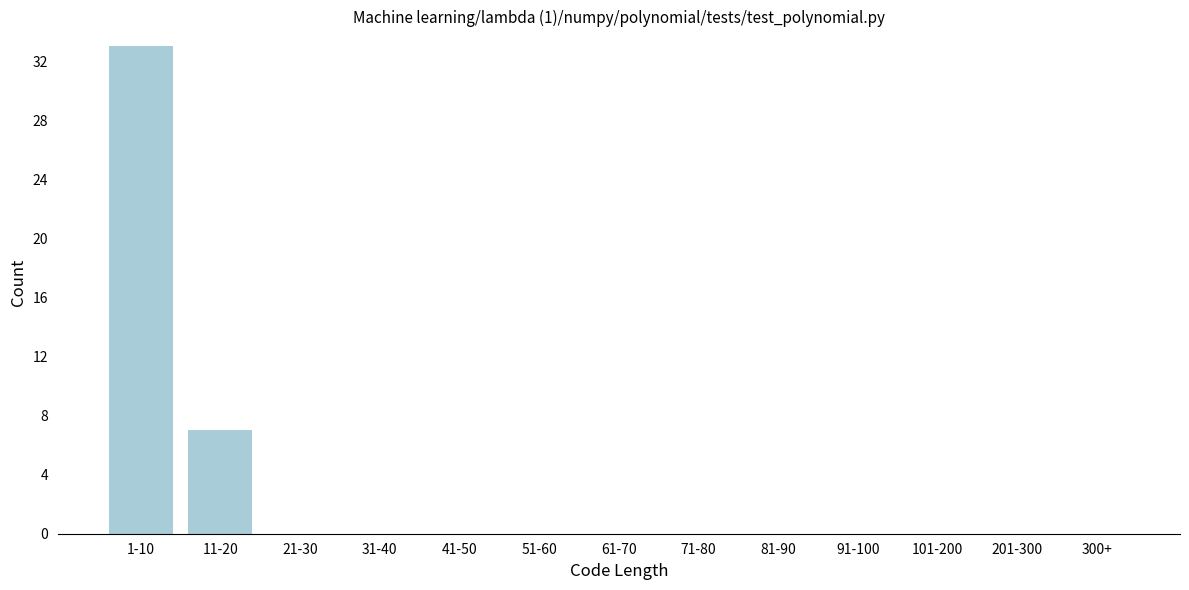

Reading right to left, transcribe all the data shown in this chart.

300+=0	201-300=0	101-200=0	91-100=0	81-90=0	71-80=0	61-70=0	51-60=0	41-50=0	31-40=0	21-30=0	11-20=7	1-10=33